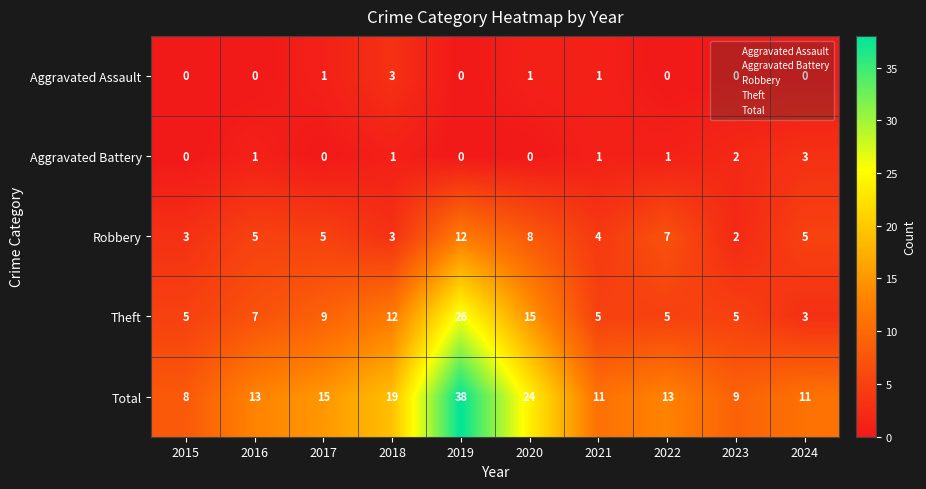

Rank the series at 2022 from lowest to highest value.

Aggravated Assault, Aggravated Battery, Theft, Robbery, Total